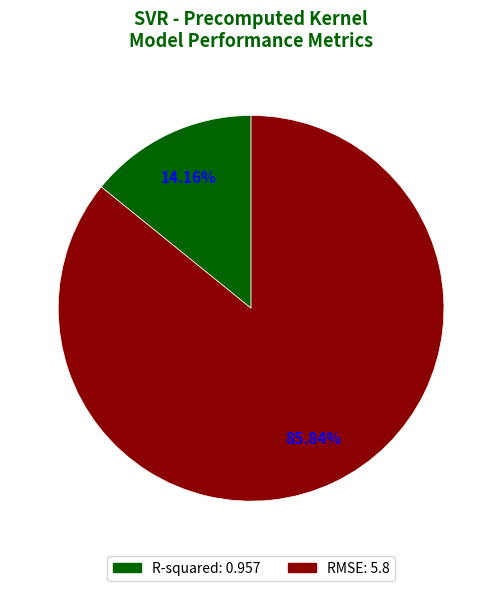

Which has a higher value, R-squared or RMSE?

RMSE